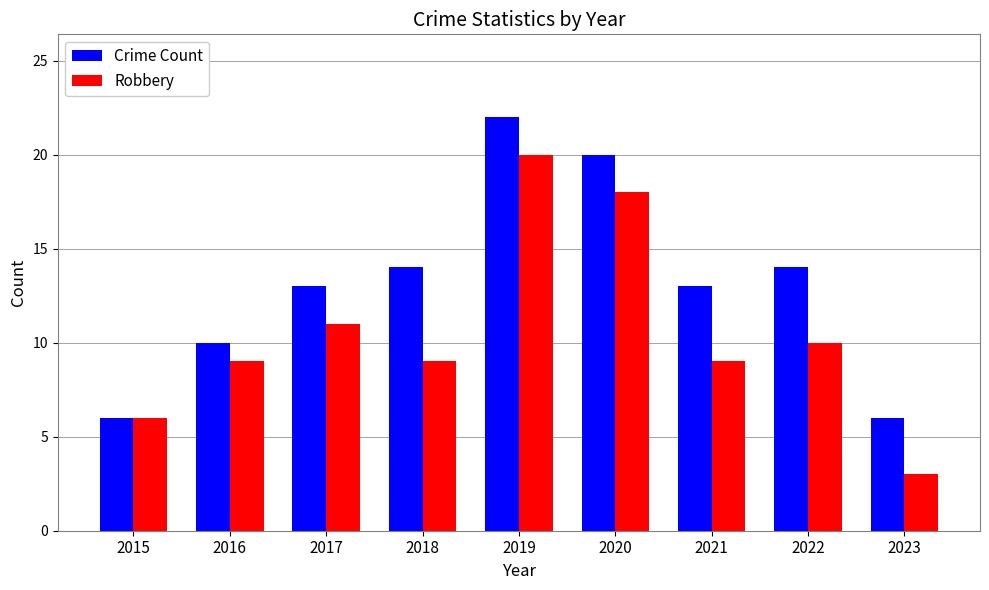

Which series has the widest spread of values?

Robbery